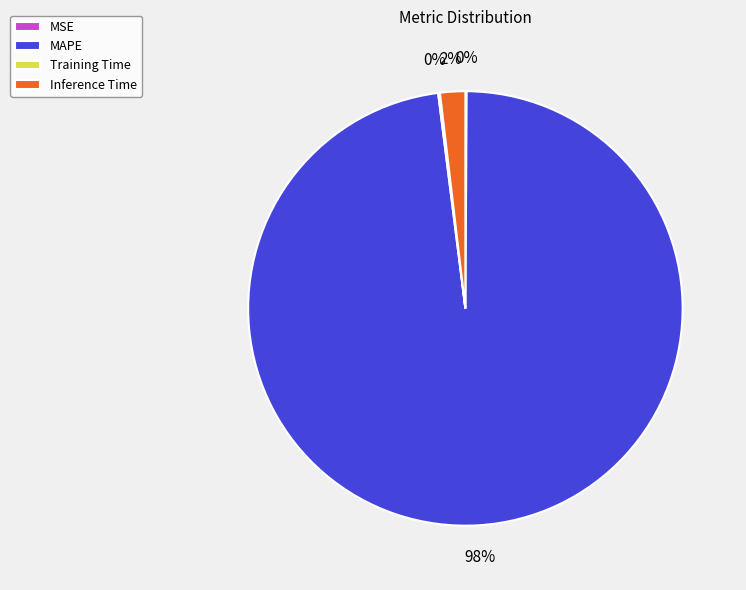

Which slice is the largest?

MAPE